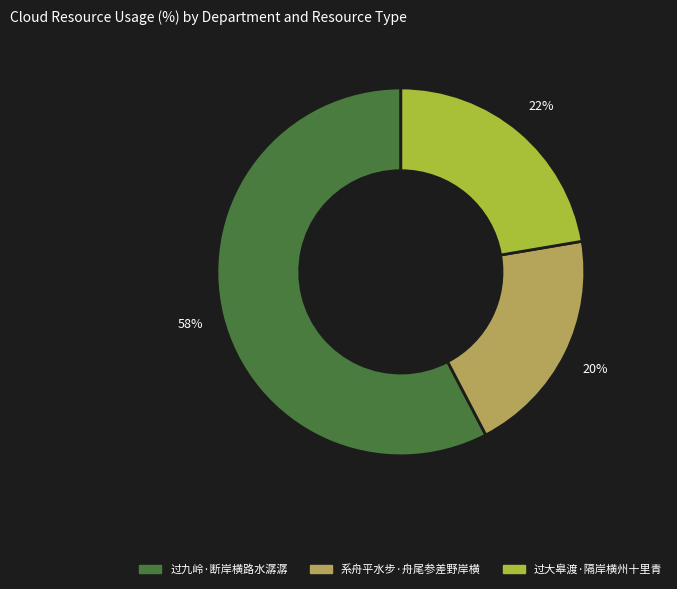

The 系舟平水步·舟尾参差野岸横 slice represents 20% of the pie. True or false?

True